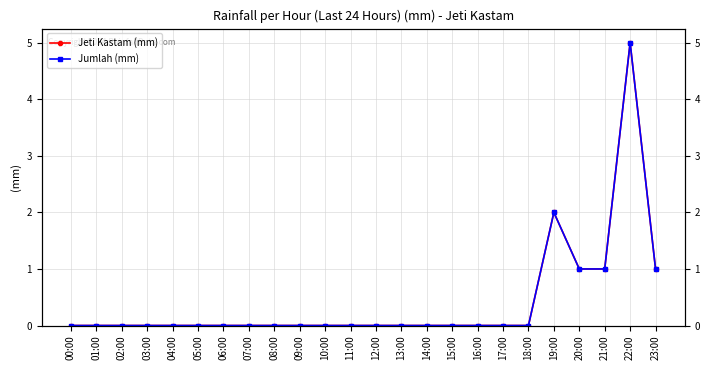

At which category does Jeti Kastam (mm) reach its first local peak?

19:00